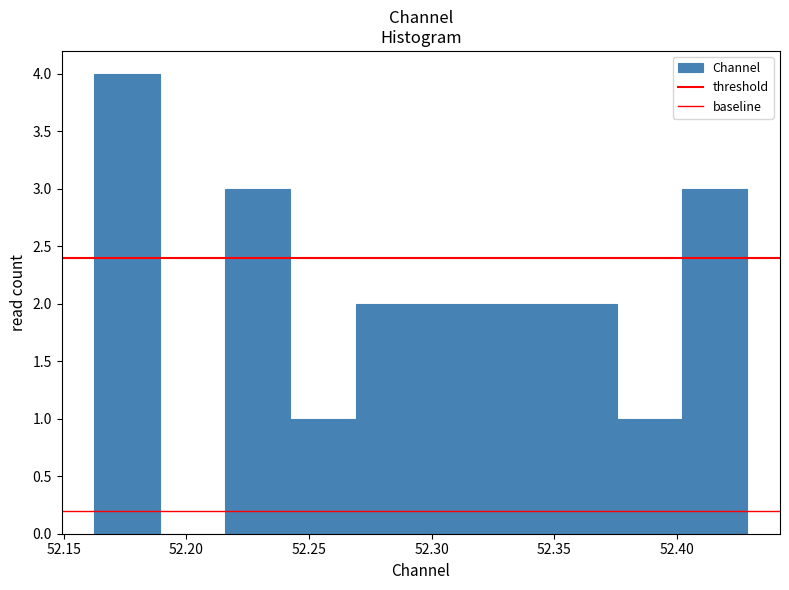

Reading left to right, transcribe this chart: for each bar, give the range it covers on the x-axis and its height. Neither the bar edges nor the heights are printed on the chart, so give them approximately, as read against the axes.

52.160 to 52.190: 4
52.190 to 52.215: 0
52.215 to 52.240: 3
52.240 to 52.270: 1
52.270 to 52.295: 2
52.295 to 52.320: 2
52.320 to 52.350: 2
52.350 to 52.375: 2
52.375 to 52.400: 1
52.400 to 52.430: 3